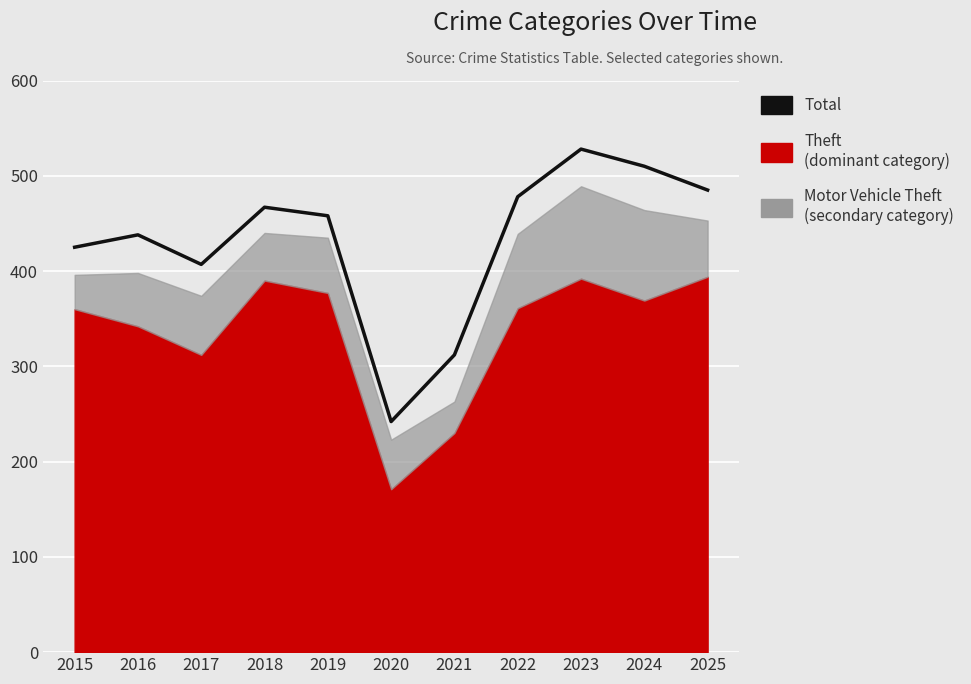

How many data points are above 458?

5